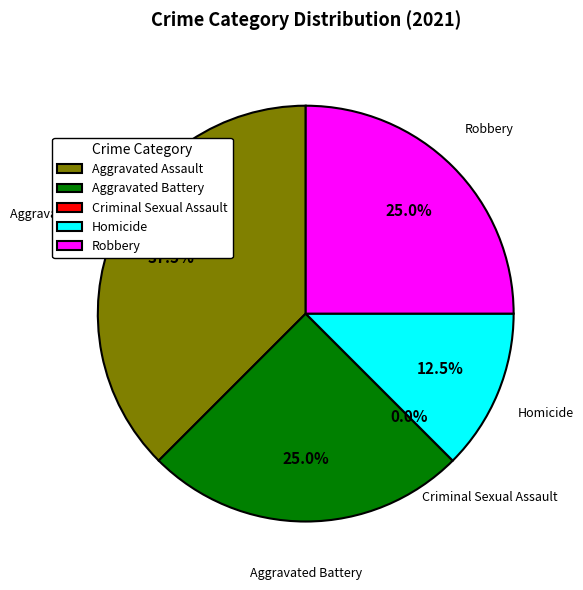

Approximately how many times larger is the value at Aggravated Battery compared to Aggravated Assault?

0.7